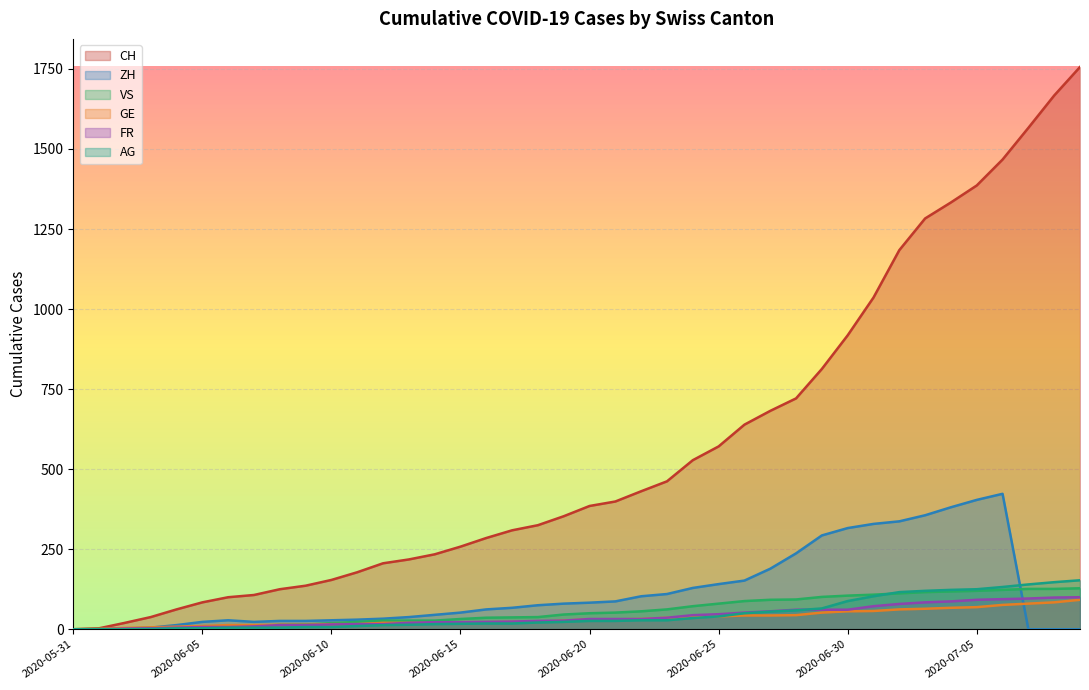

Rank the series by their maximum value, from lowest to highest.

GE, FR, VS, AG, ZH, CH